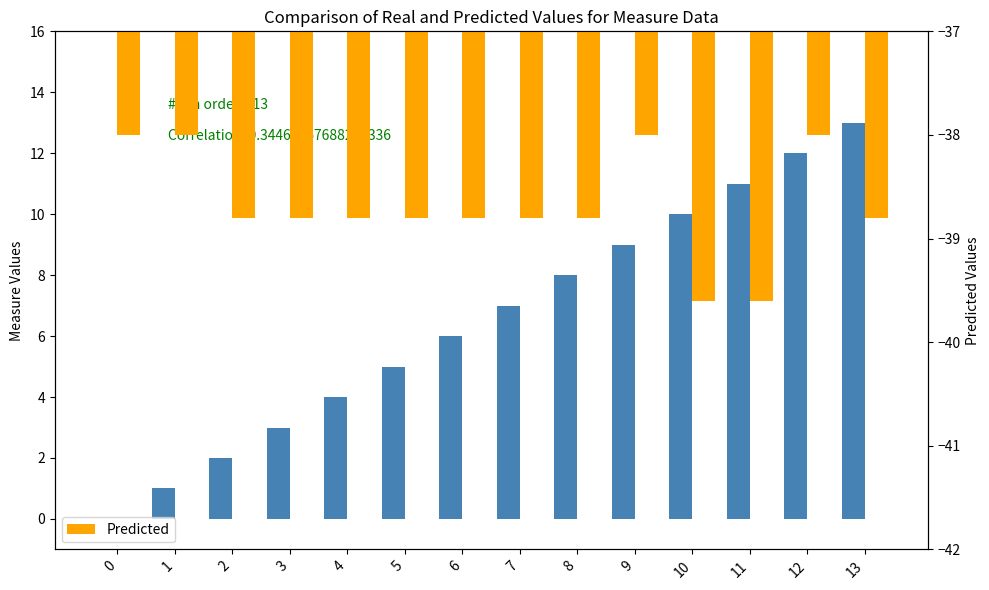

Rank the series by their maximum value, from highest to lowest.

Measure, Predicted